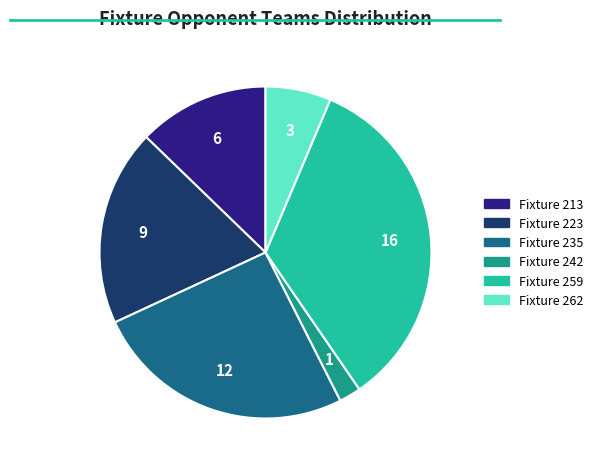

Is the sum of Fixture 235 and Fixture 242 greater than half?

No